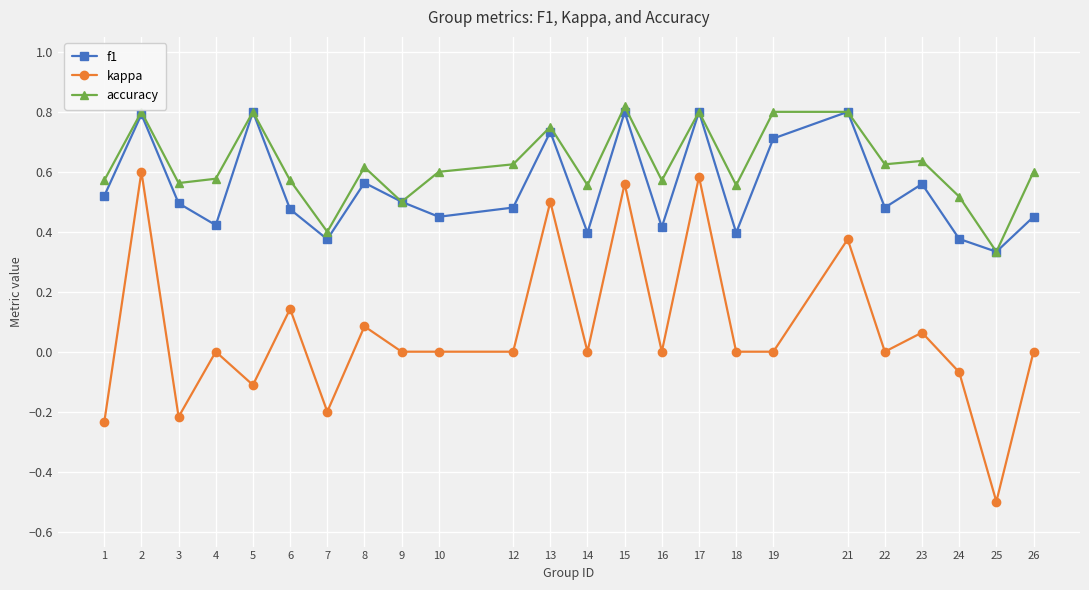

What is the minimum value shown in the chart?

-0.5